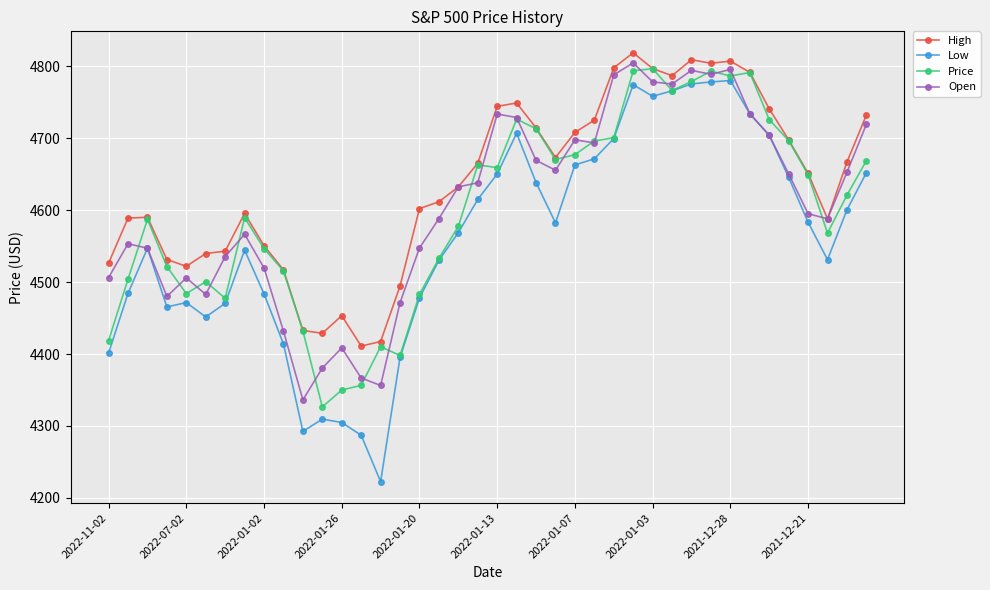

List the series in order of their peak value, highest first.

High, Open, Price, Low